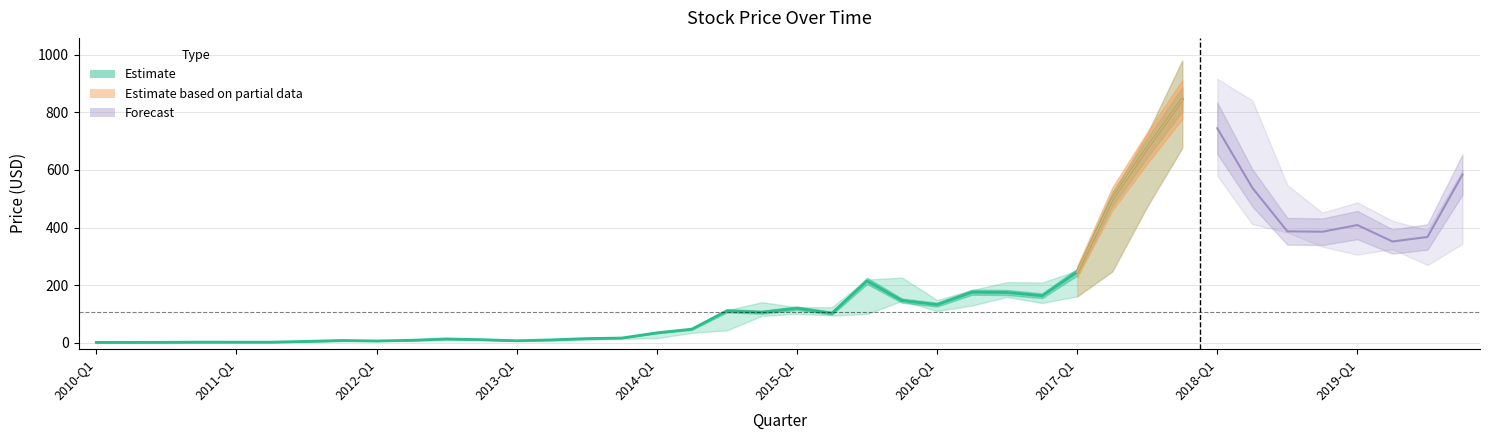

What is the lowest value of the low series?

1.4